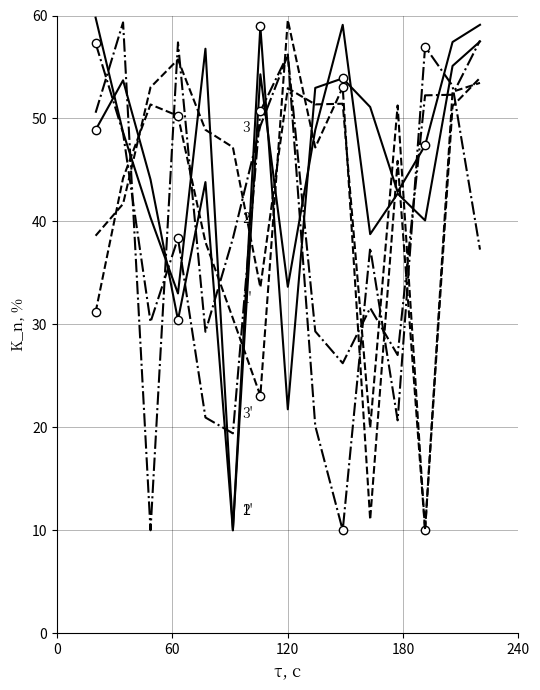

What is the greatest value displayed?

59.8